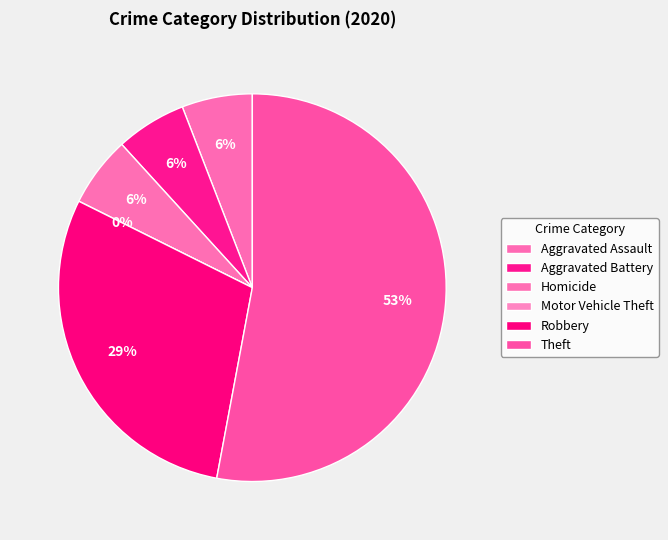

Combined, do Homicide and Aggravated Assault account for over 50%?

No